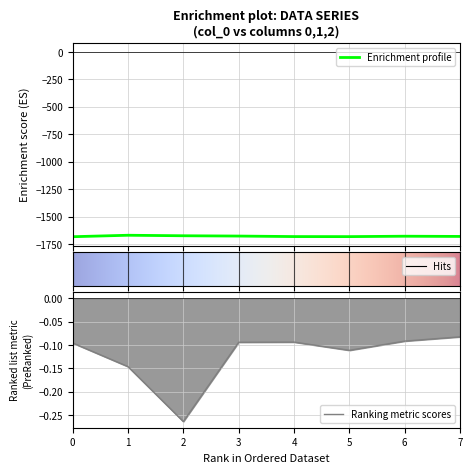

The Ranking metric scores series shows -0.2 at 1. True or false?

False